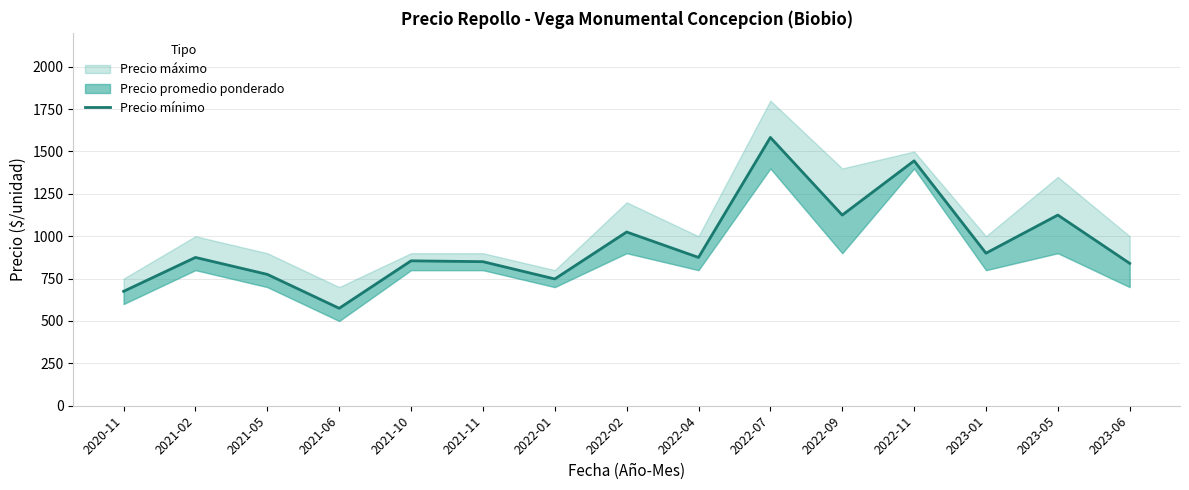

What is the smallest value displayed?

575